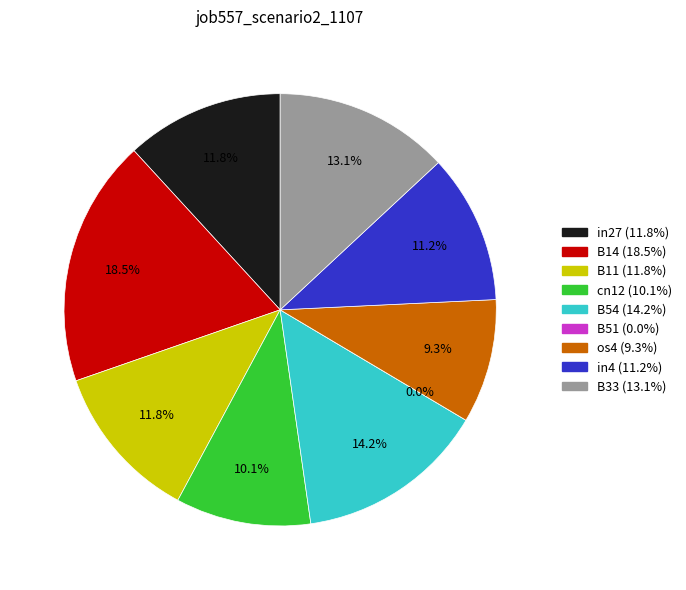

How many slices are in this pie chart?

9